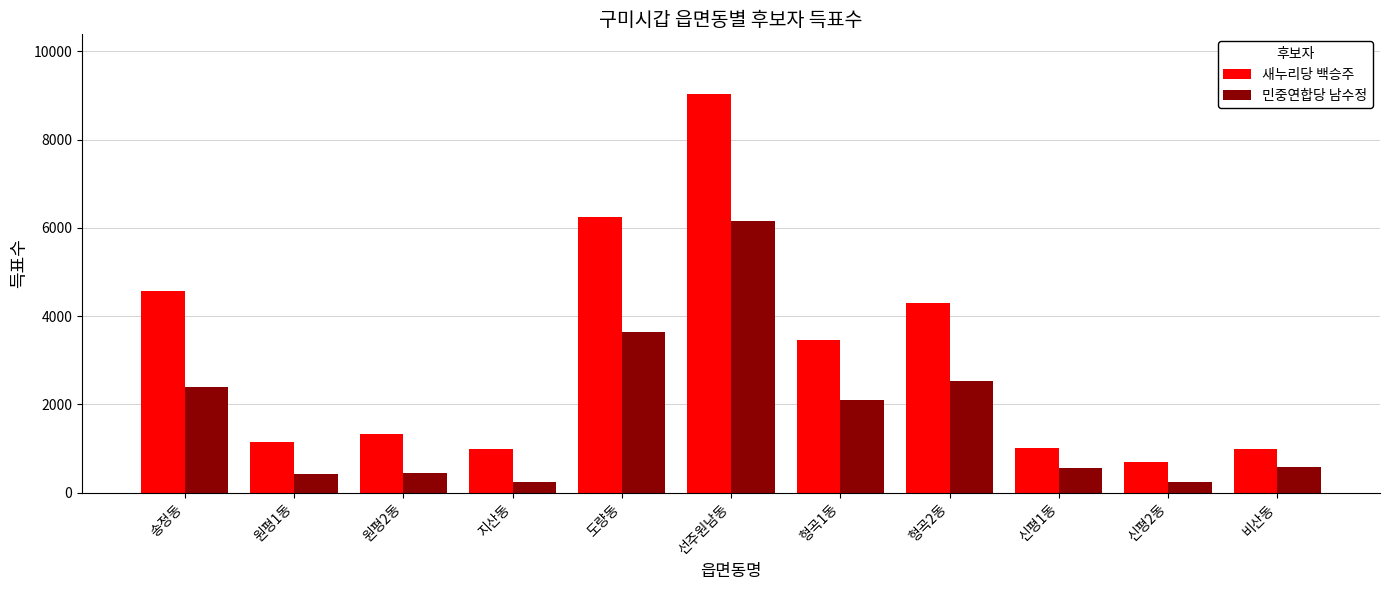

What are all the series names shown in the legend?

새누리당 백승주, 민중연합당 남수정